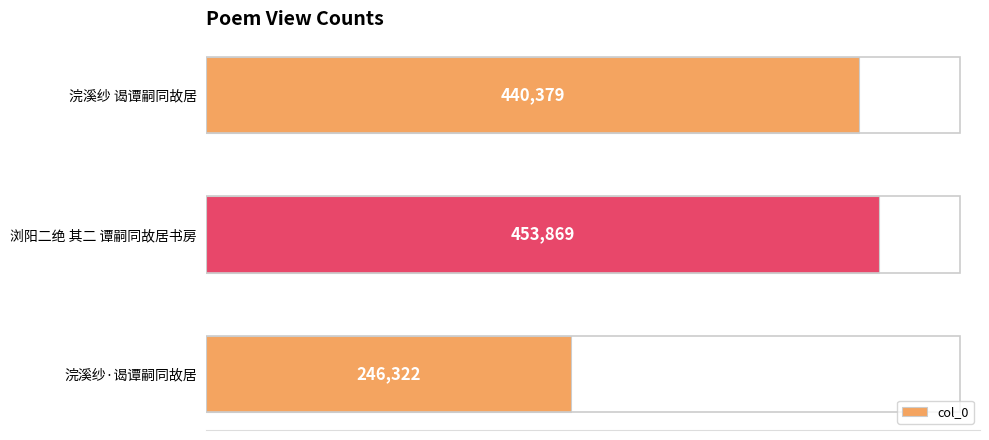

List the labels in order of value, largest first.

浏阳二绝 其二 谭嗣同故居书房, 浣溪纱 谒谭嗣同故居, 浣溪纱·谒谭嗣同故居